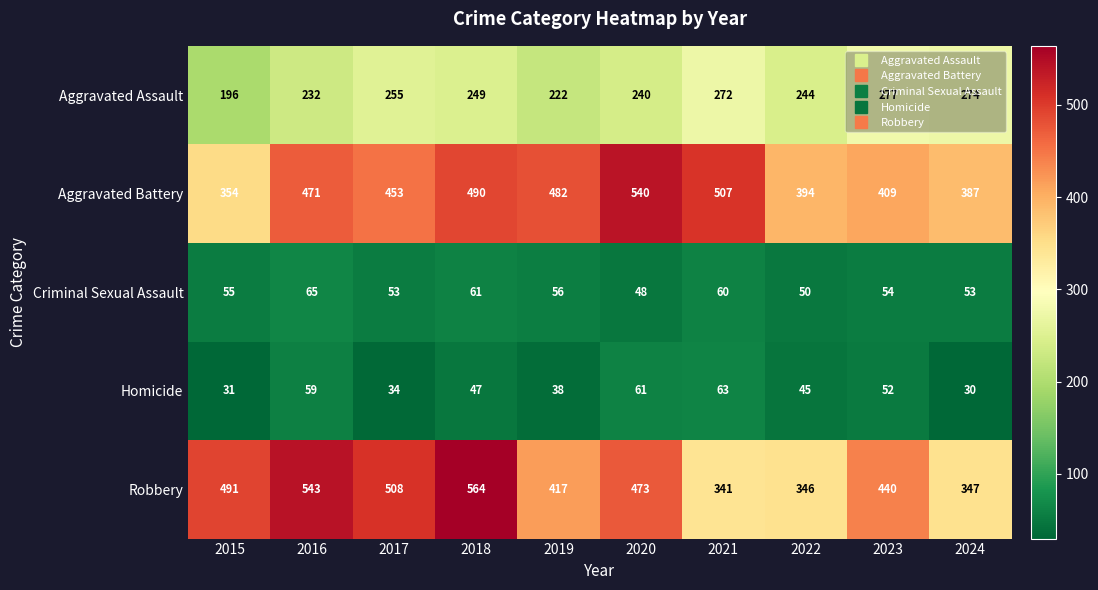

Where is Robbery nearest to the value 452?

2023